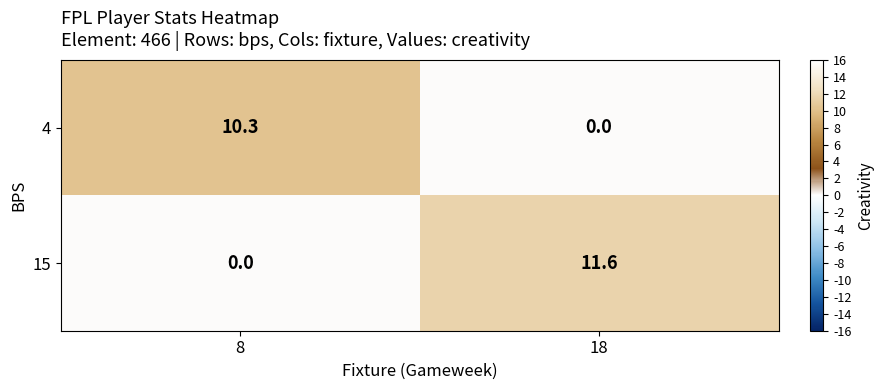

Which series has the largest total across all categories?

15